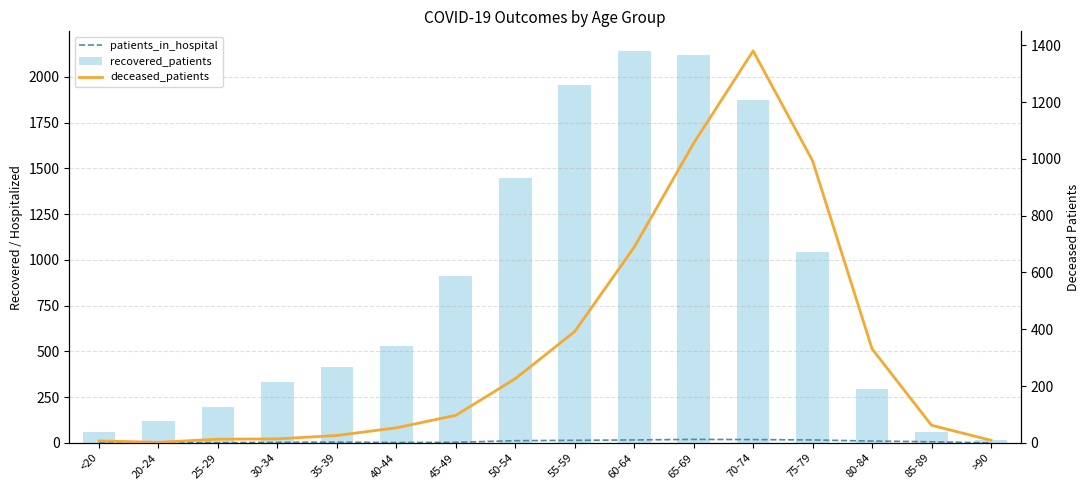

Which series has the largest range (max minus min)?

recovered_patients